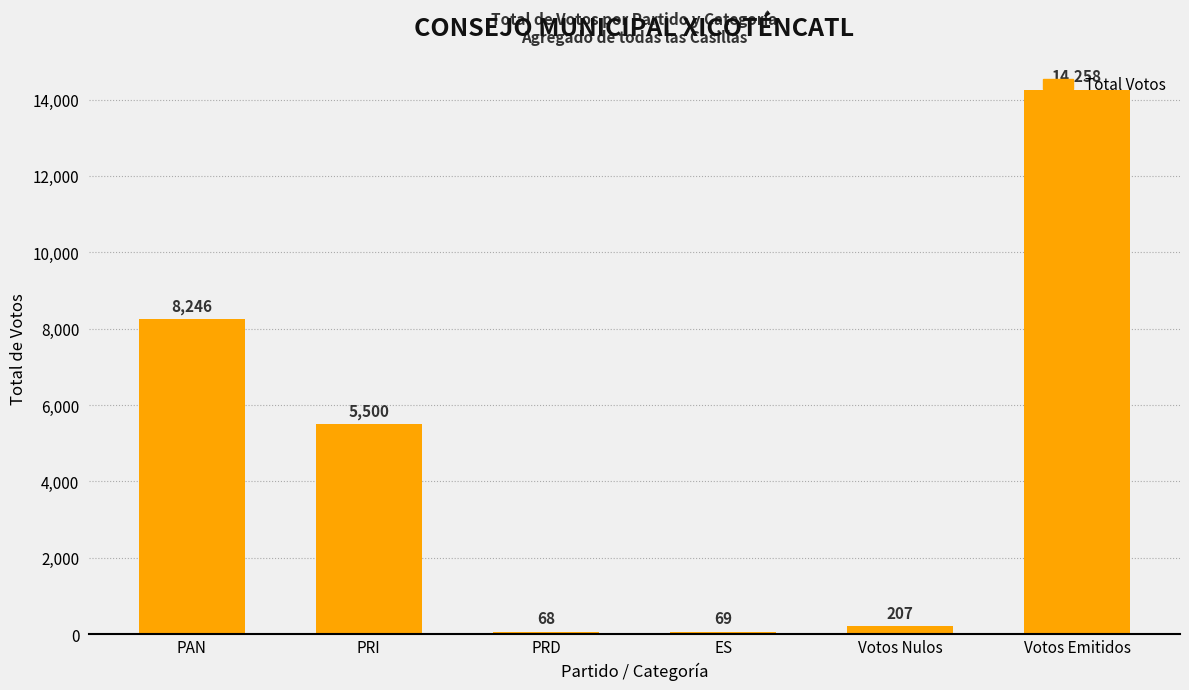

Between Votos Nulos and PAN, which is larger?

PAN